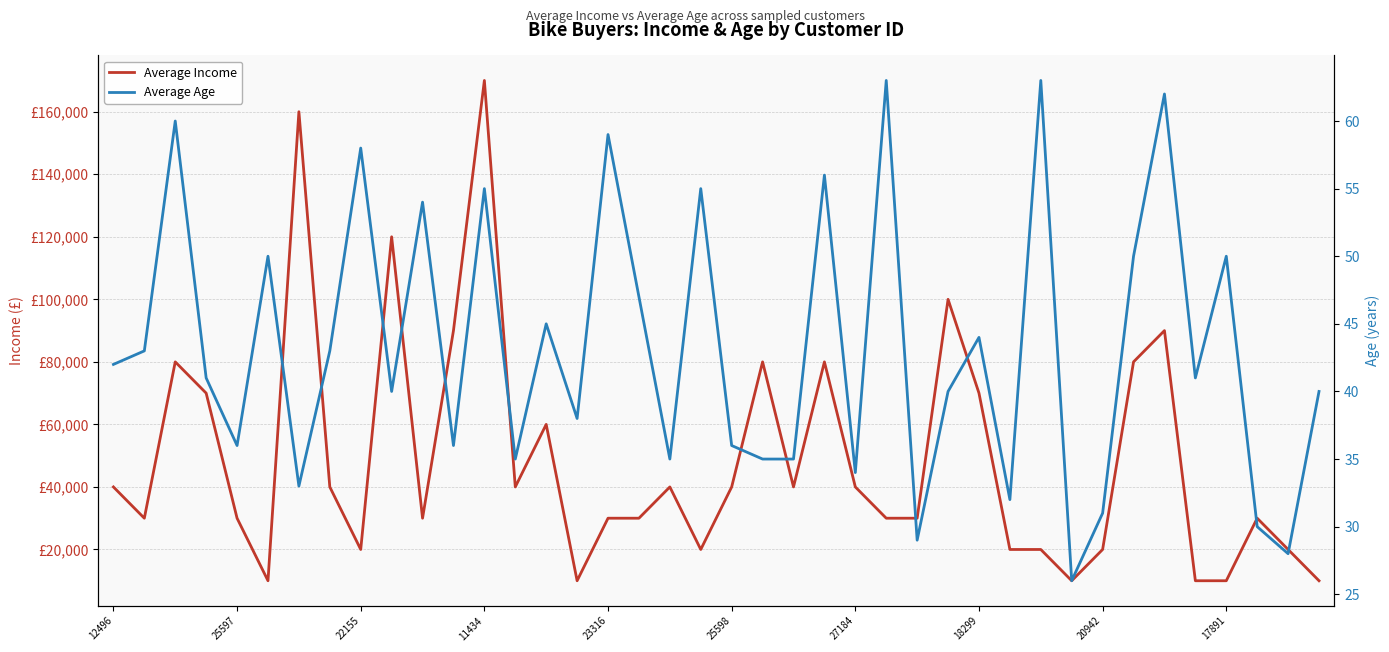

Reading right to left, list all the values displayed in this chart.

Average Income: 10000	20000	30000	10000	10000	90000	80000	20000	10000	20000	20000	70000	100000	30000	30000	40000	80000	40000	80000	40000	20000	40000	30000	30000	10000	60000	40000	170000	90000	30000	120000	20000	40000	160000	10000	30000	70000	80000	30000	40000
Average Age: 40	28	30	50	41	62	50	31	26	63	32	44	40	29	63	34	56	35	35	36	55	35	47	59	38	45	35	55	36	54	40	58	43	33	50	36	41	60	43	42